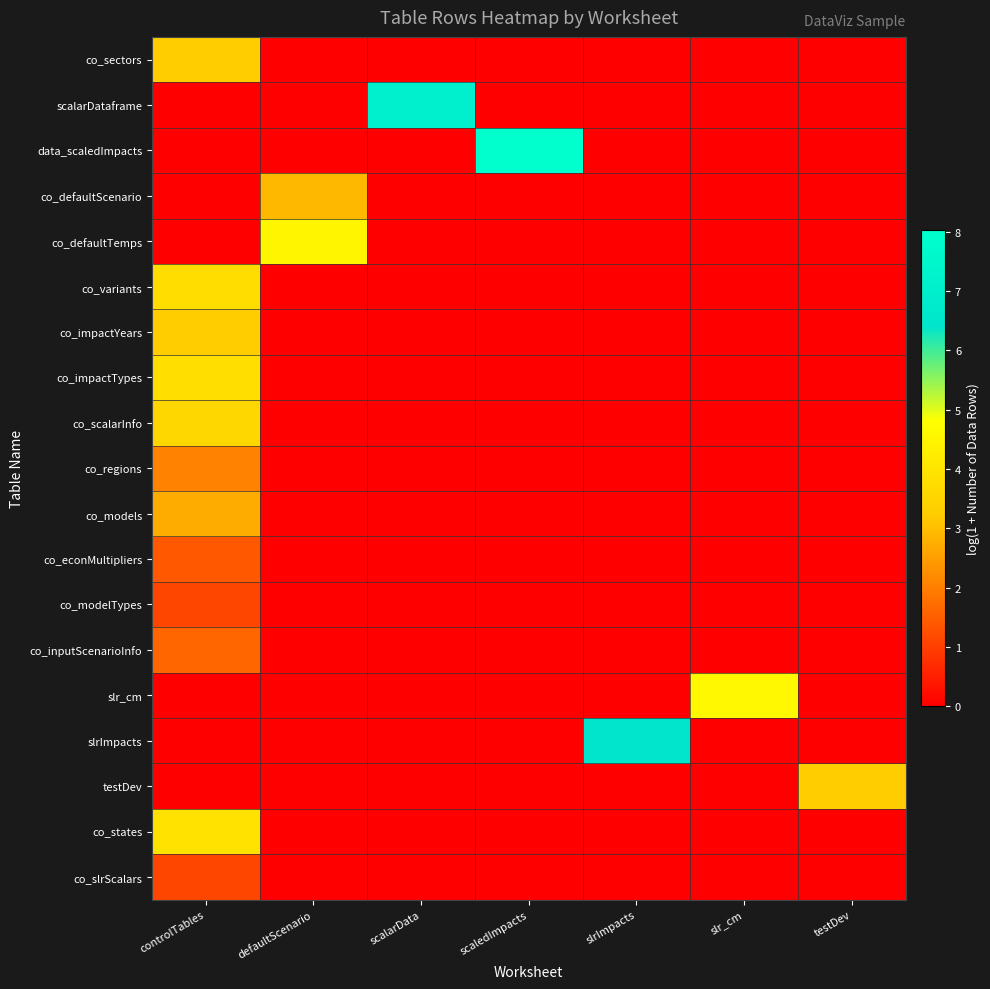

Between scaledImpacts and slrImpacts, which is larger?

scaledImpacts